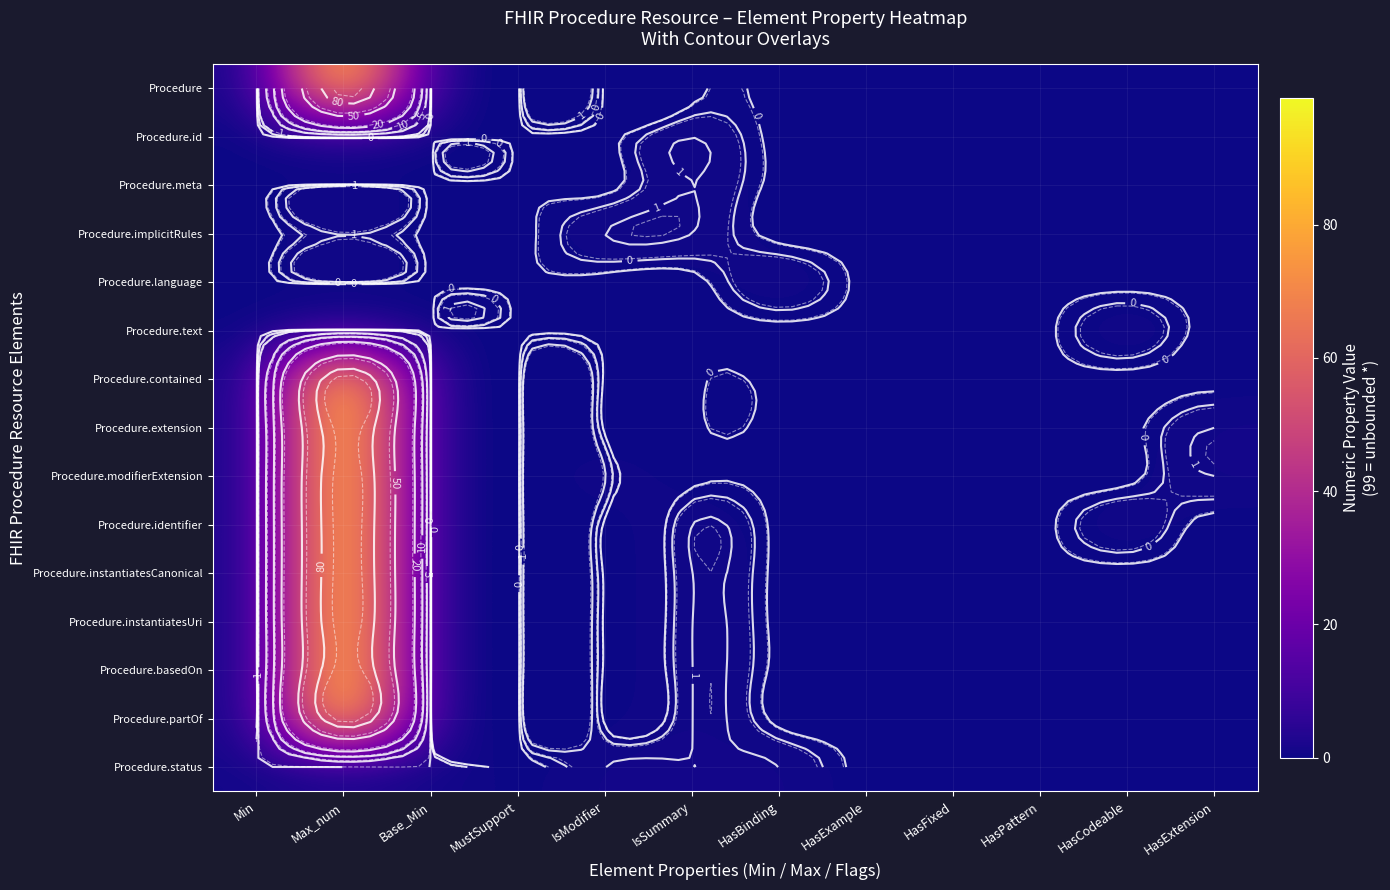

At which category is the sum across all series the highest?

Max_num